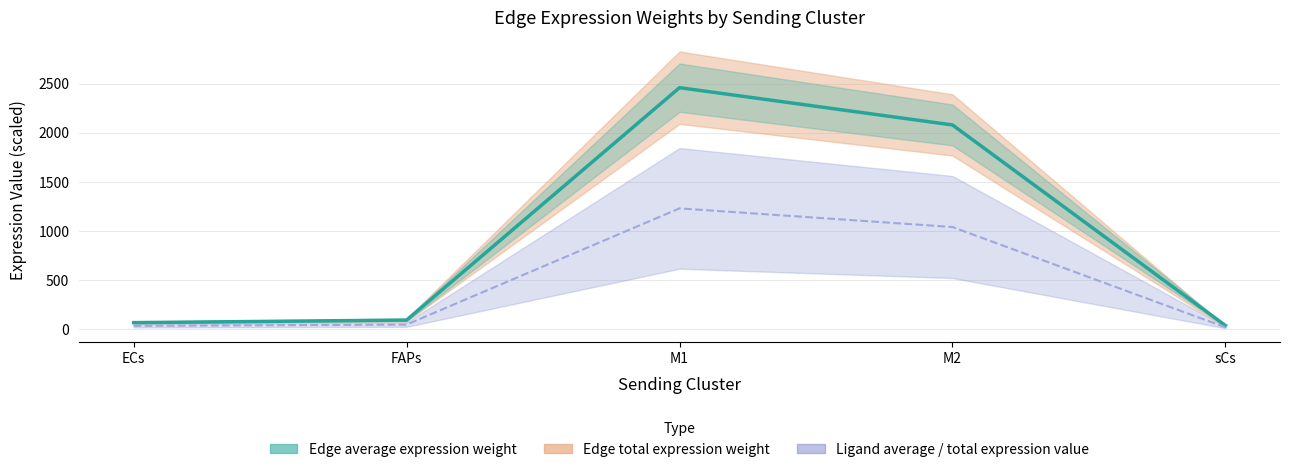

At which category does the chart reach its minimum across all series?

sCs